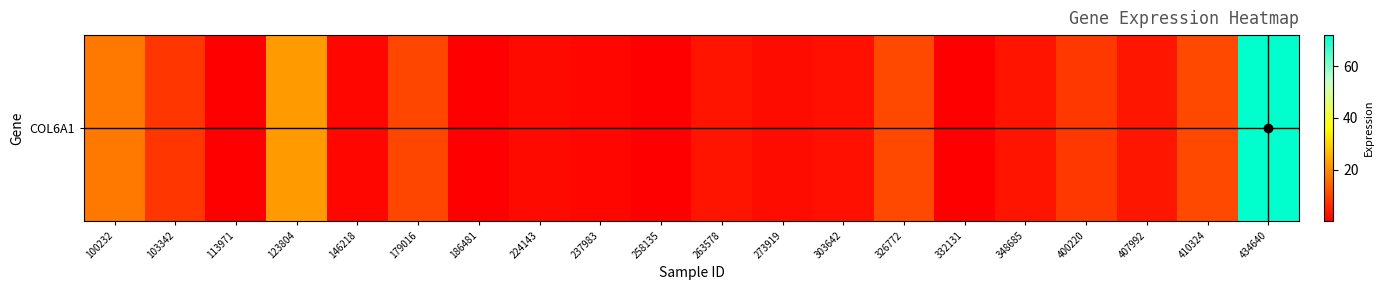

What is the sum of all values?

176.1